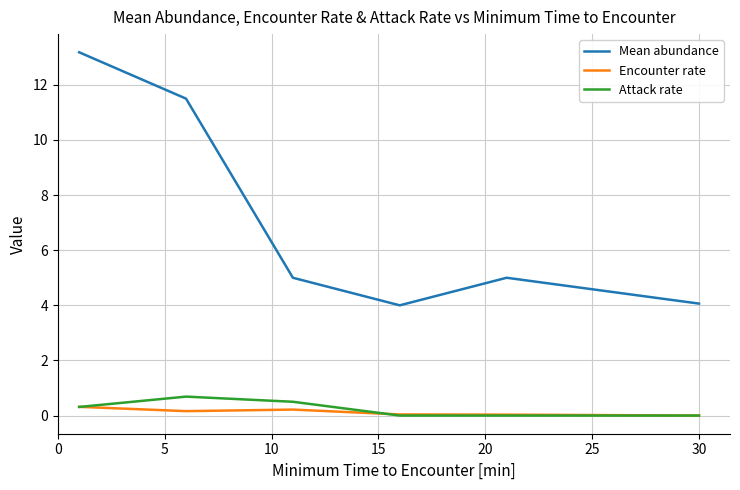

True or false: Mean abundance and Attack rate cross at least once.

False